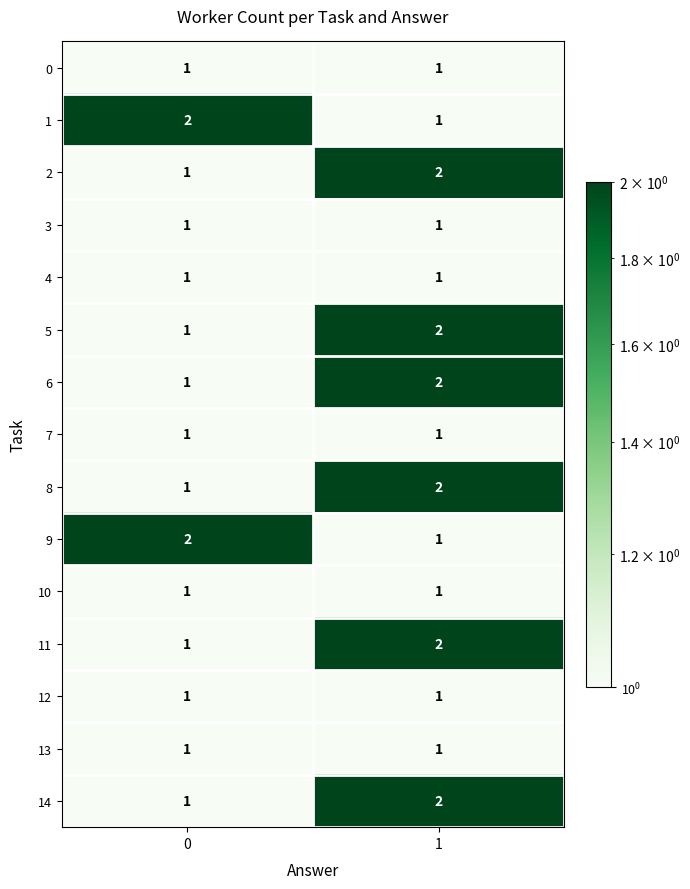

What is the total value across all series at 1?

21